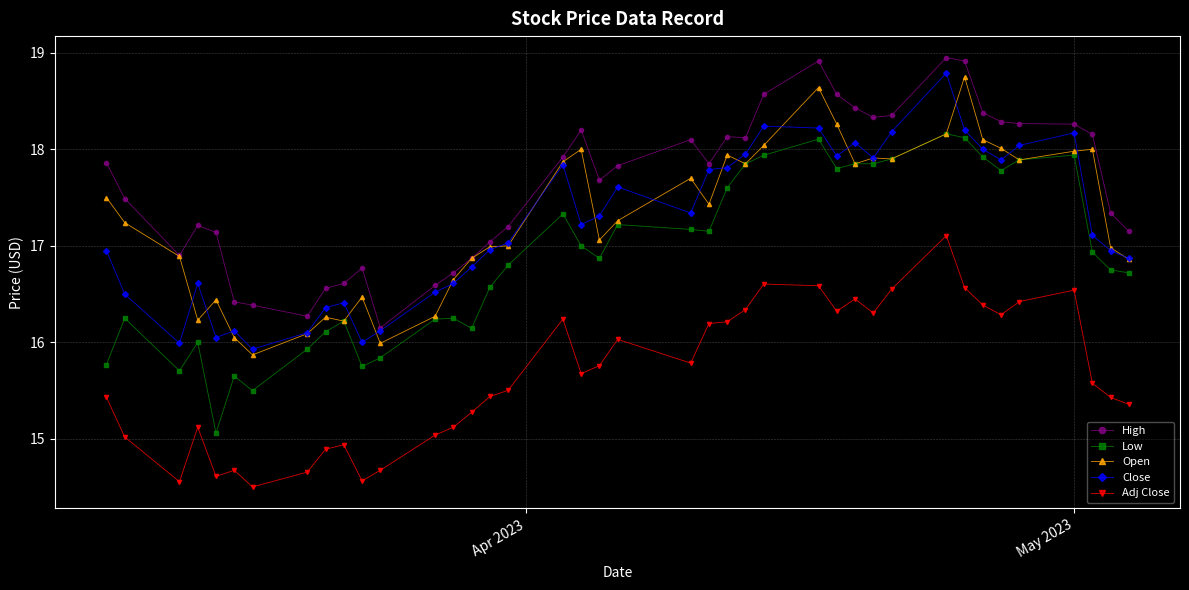

What is the minimum value for Open?

15.9